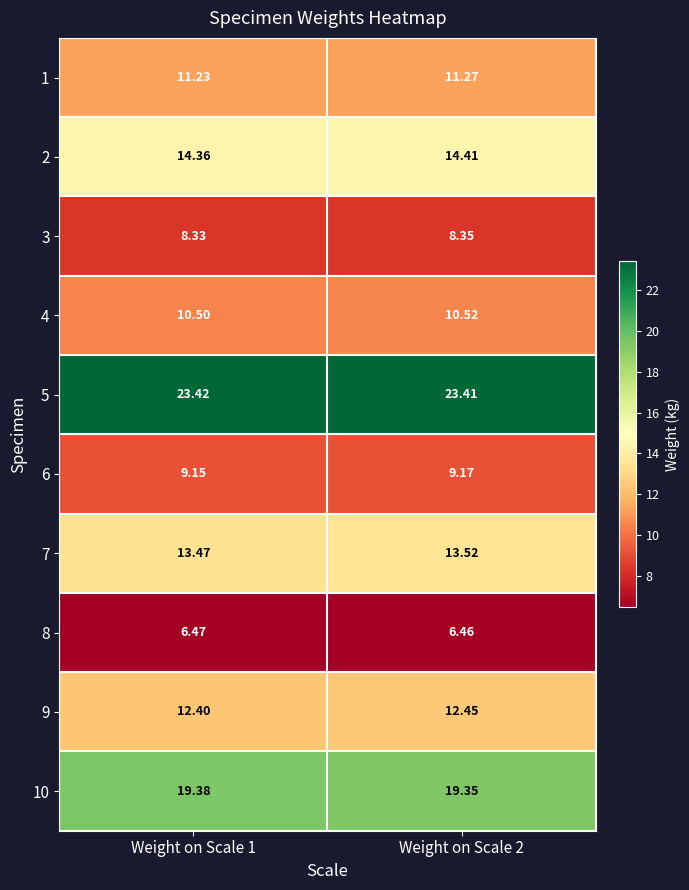

At how many categories does at least one series exceed 9?

2